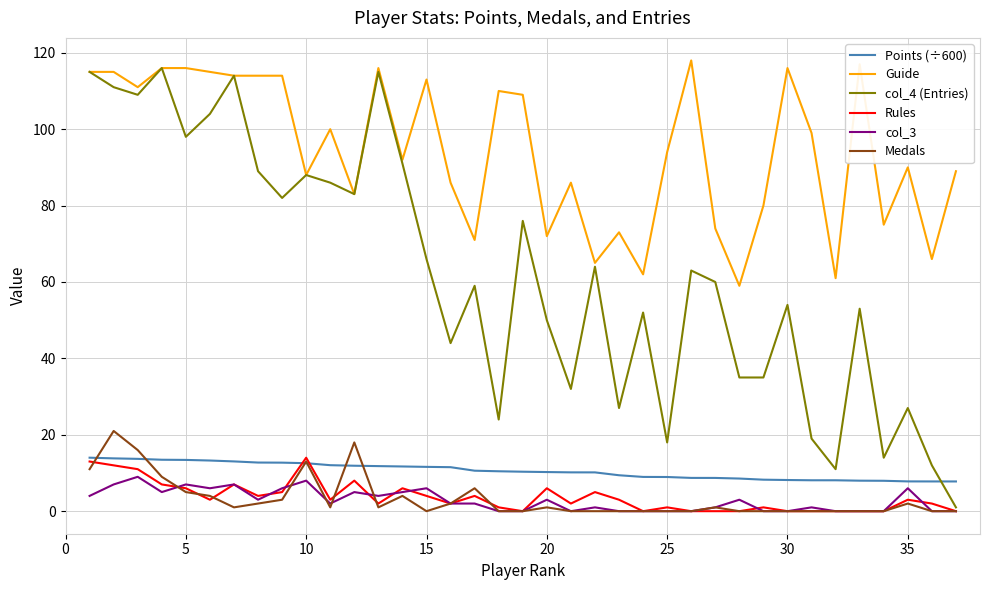

Which series has the widest spread of values?

col_4 (Entries)